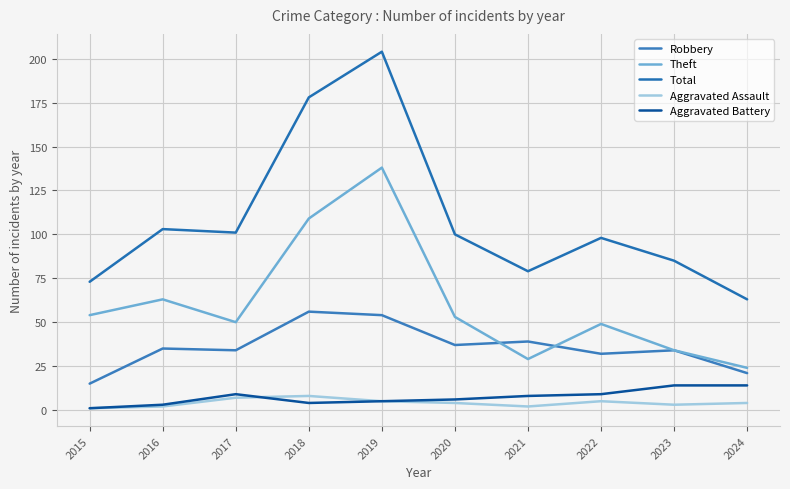

What is the difference between the Total values at 2017 and 2023?

16